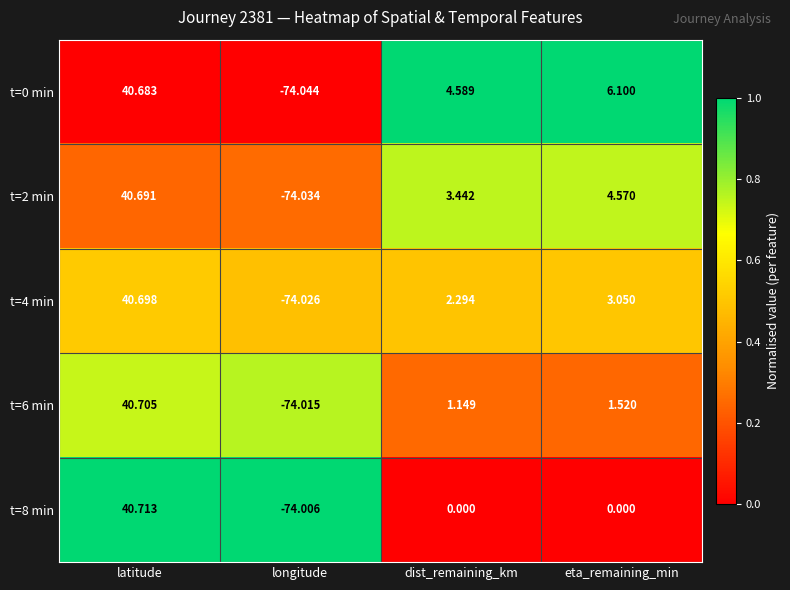

Which category has the lowest value in the t=6 min series?

longitude